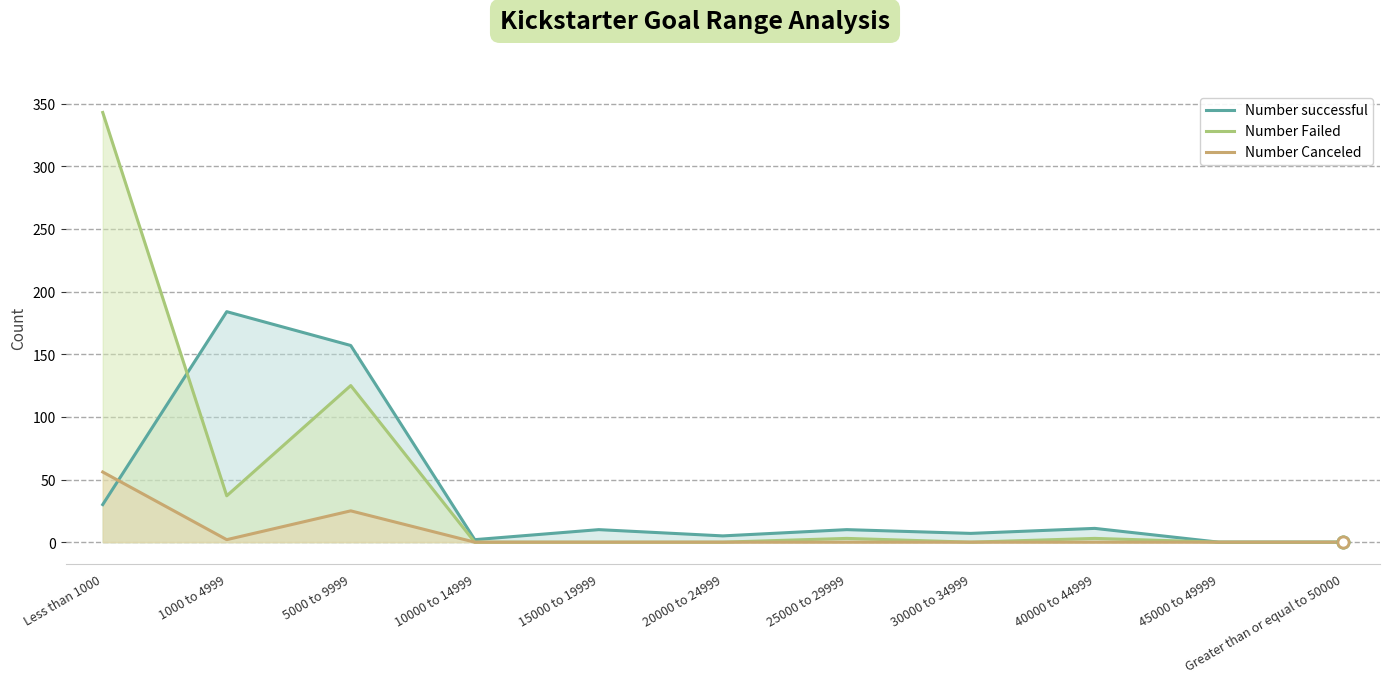

Is it true that Number Failed equals 0 at 30000 to 34999?

True